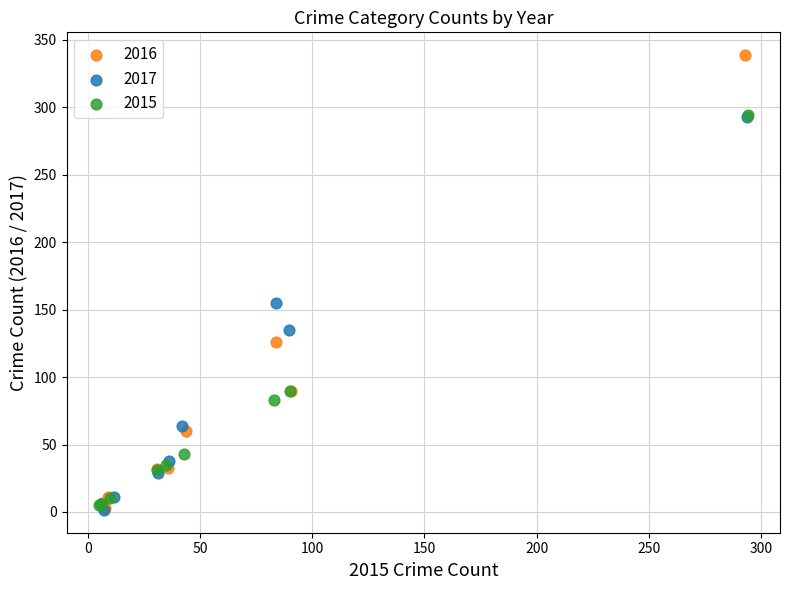

Which series has the widest spread of Y values?

2016